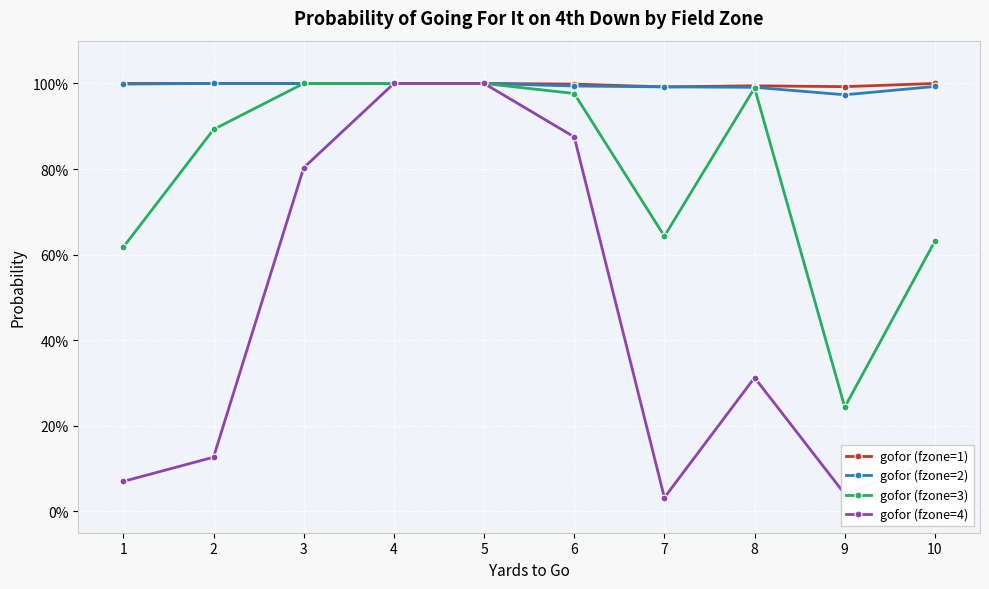

True or false: gofor (fzone=1) and gofor (fzone=3) intersect in this chart.

False